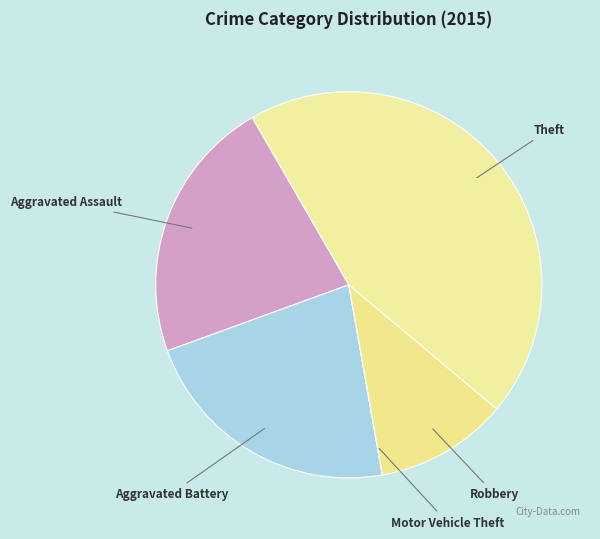

Is the sum of Aggravated Battery and Aggravated Assault greater than half?

No